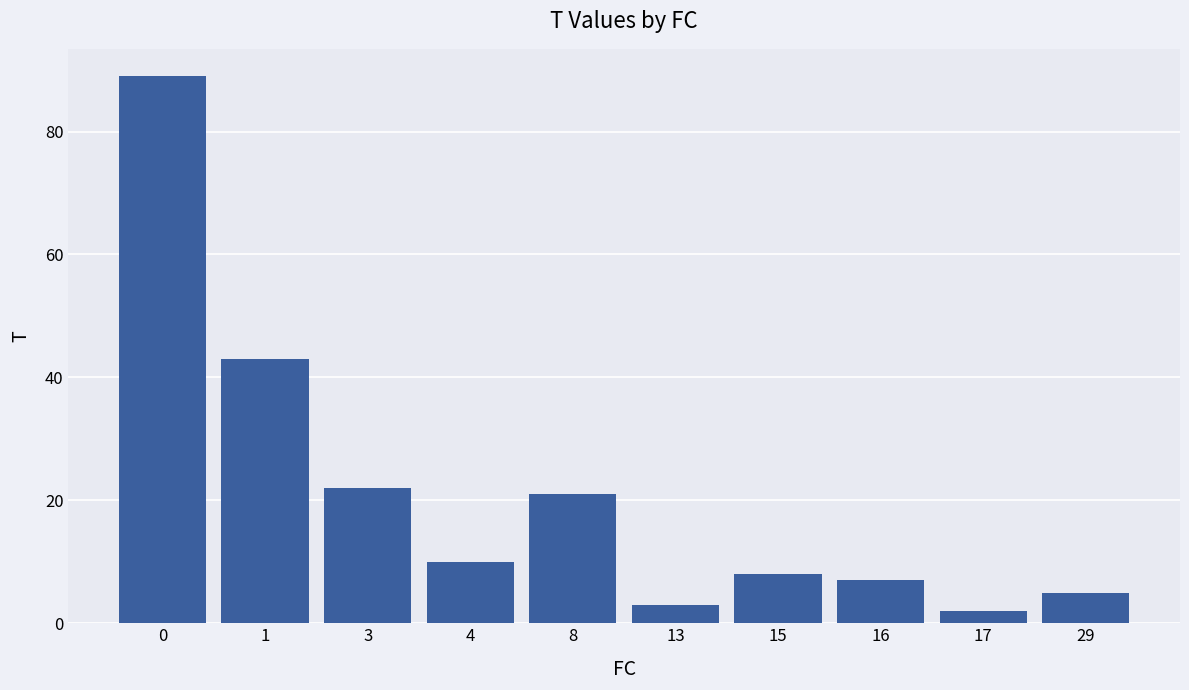

At which label is the value closest to 45?

1